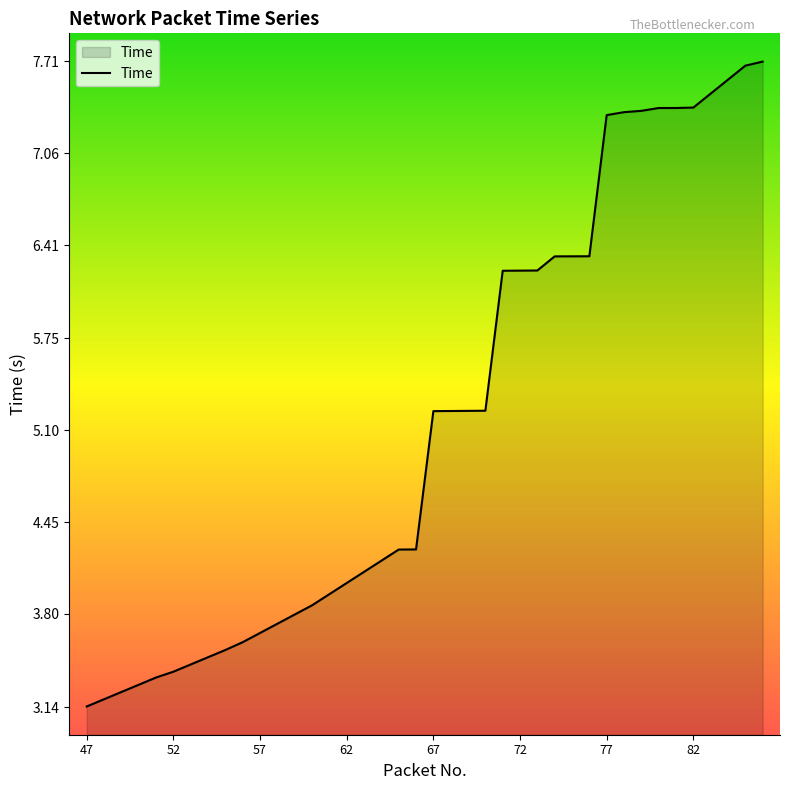

What is the greatest value displayed?

7.7